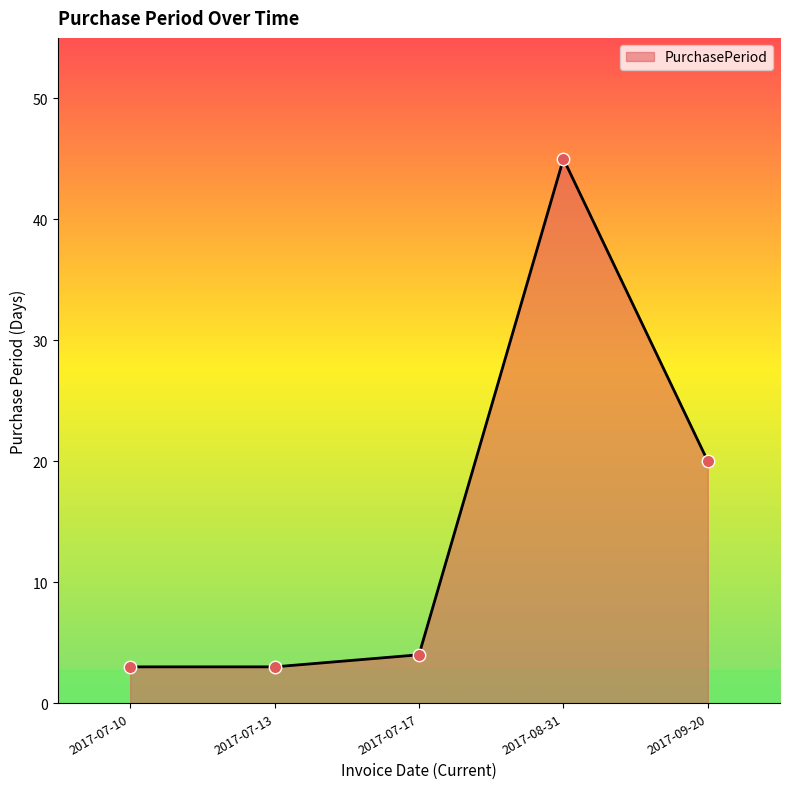

Between 2017-07-13 and 2017-09-20, which is larger?

2017-09-20